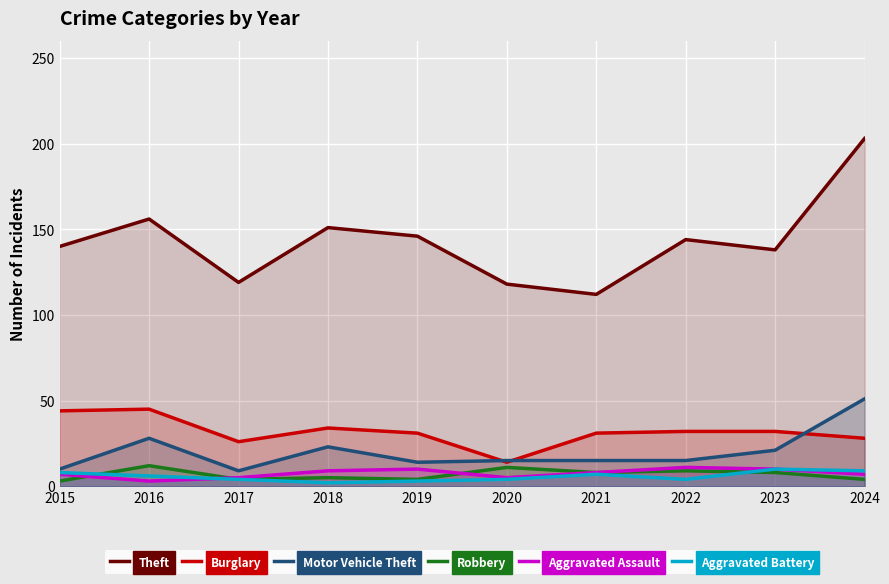

What is the sum of the Theft values at 2016 and 2024?

359